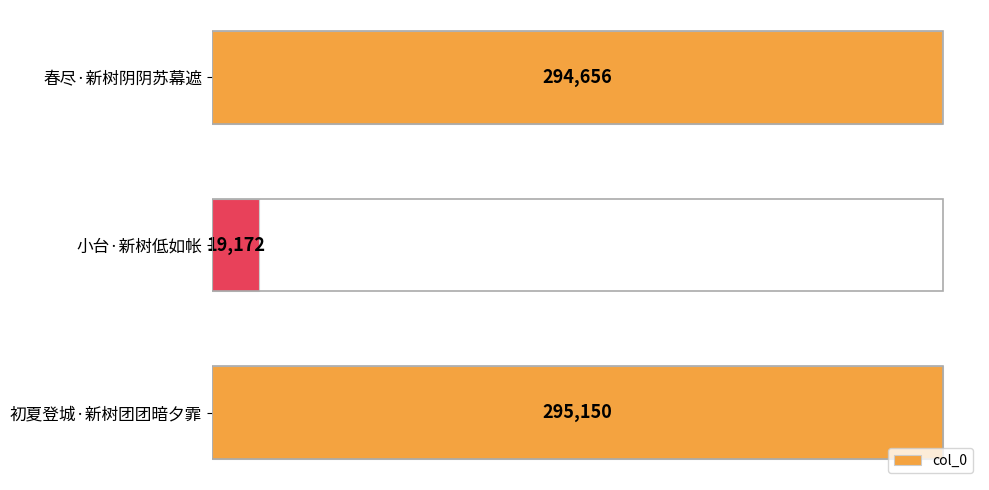

Read the value at 初夏登城·新树团团暗夕霏, to the nearest 100.

295200